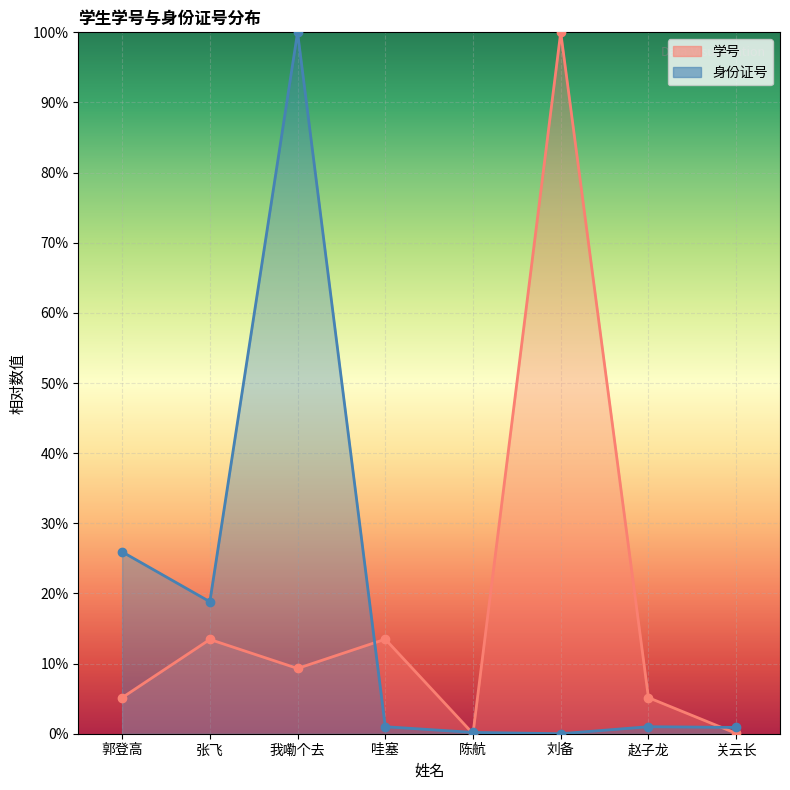

In 身份证号, how many points are higher than both neighbors (excluding endpoints)?

2